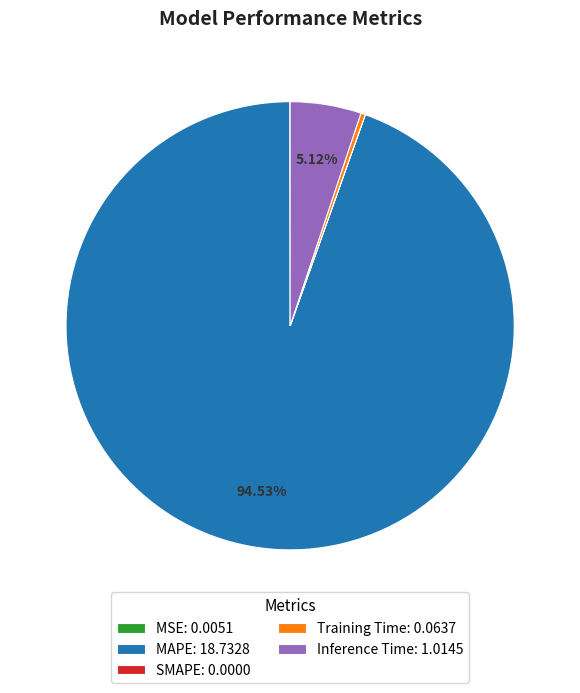

Is there any slice that represents more than half of the pie?

Yes